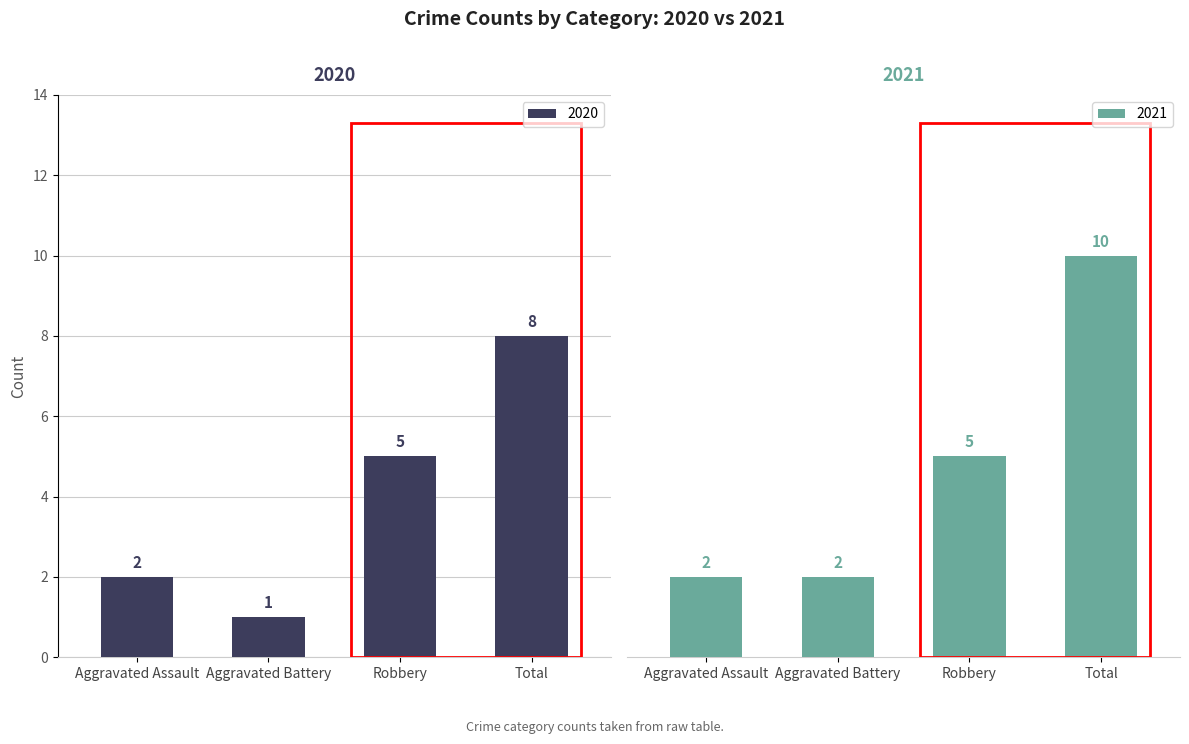

Read the 2020 value at Total.

8